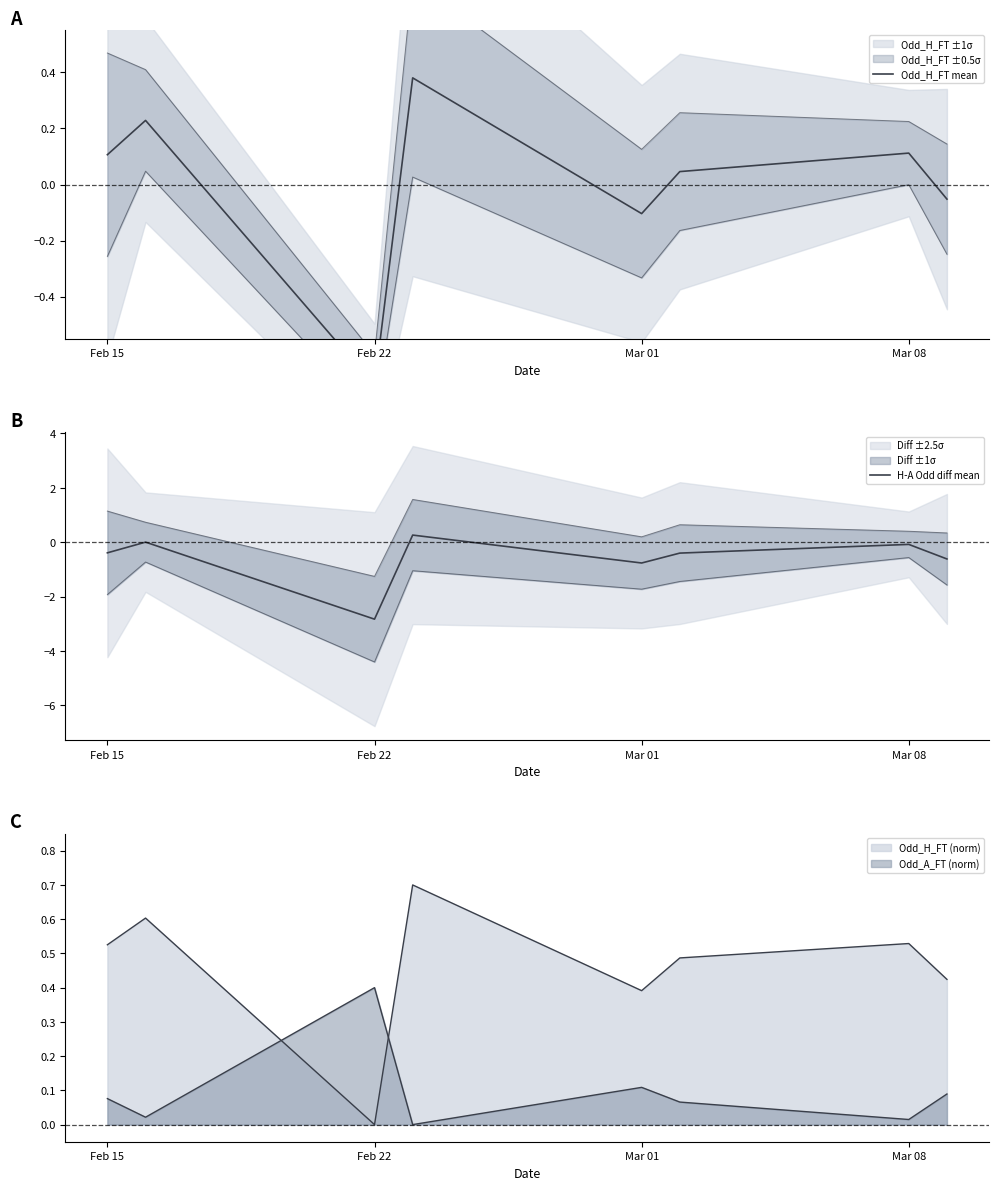

What is the label of the 2nd point from the left?

Feb 22